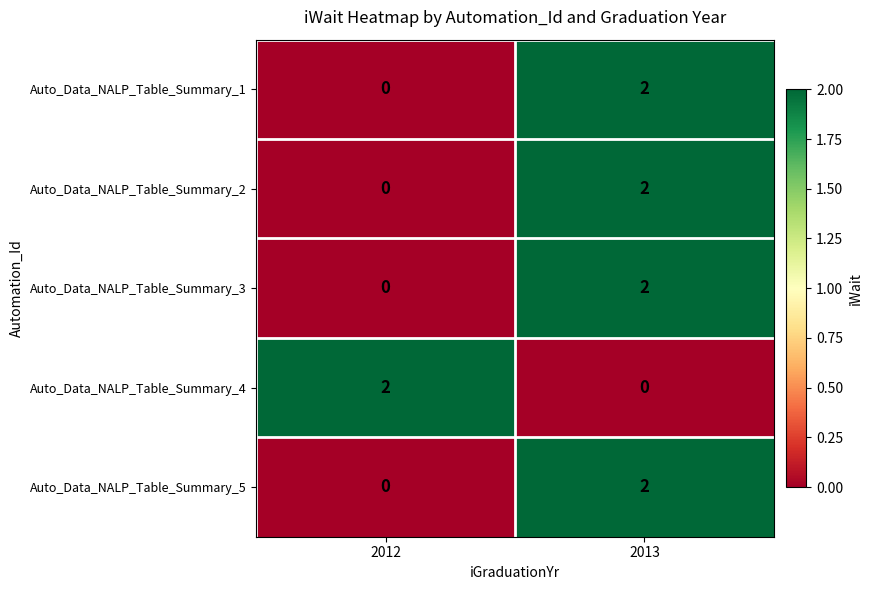

How many distinct data groups are displayed?

5